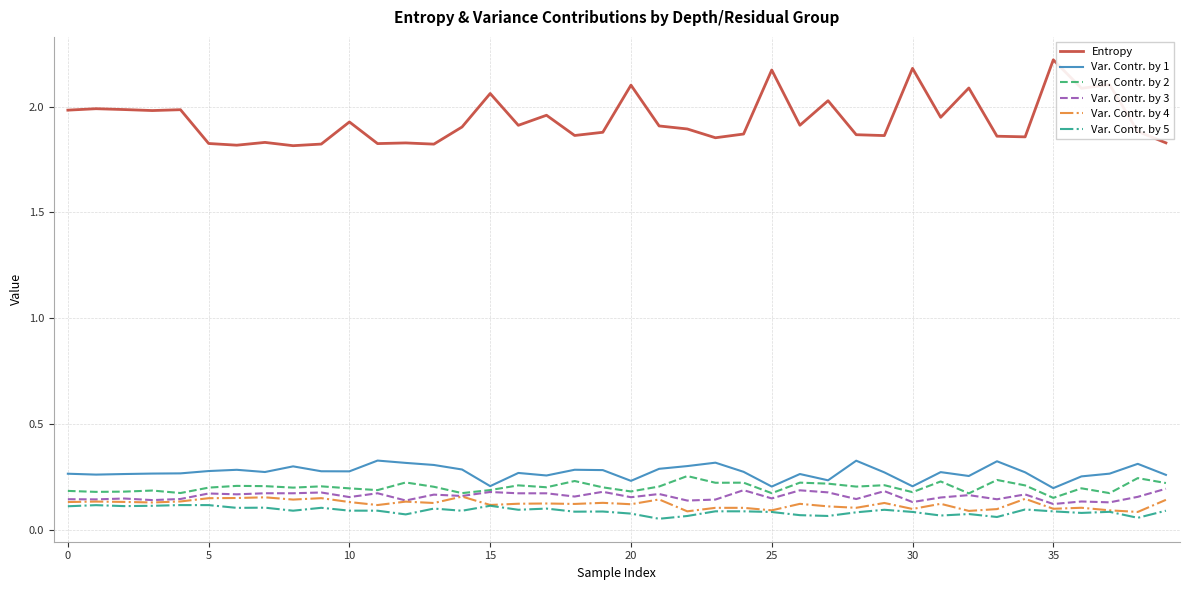

Which series has the widest spread of values?

Entropy